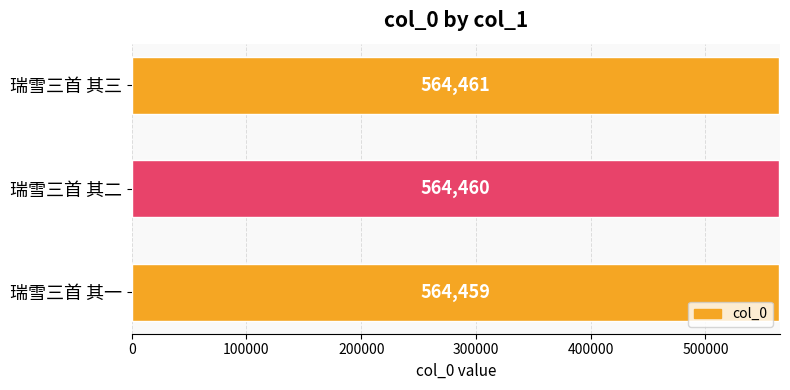

Is it true that the value at 瑞雪三首 其二 is 564460?

True